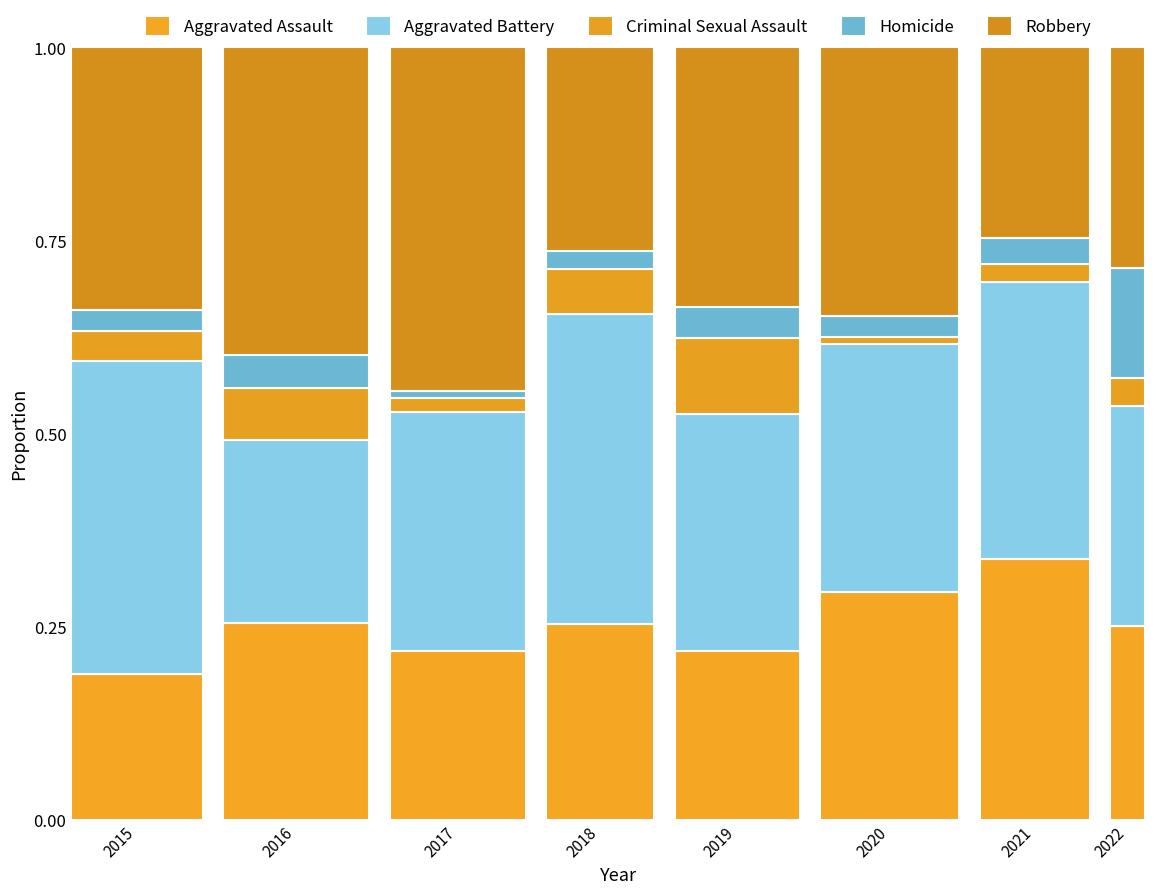

What is the approximate value of Aggravated Battery at 2017?

0.3